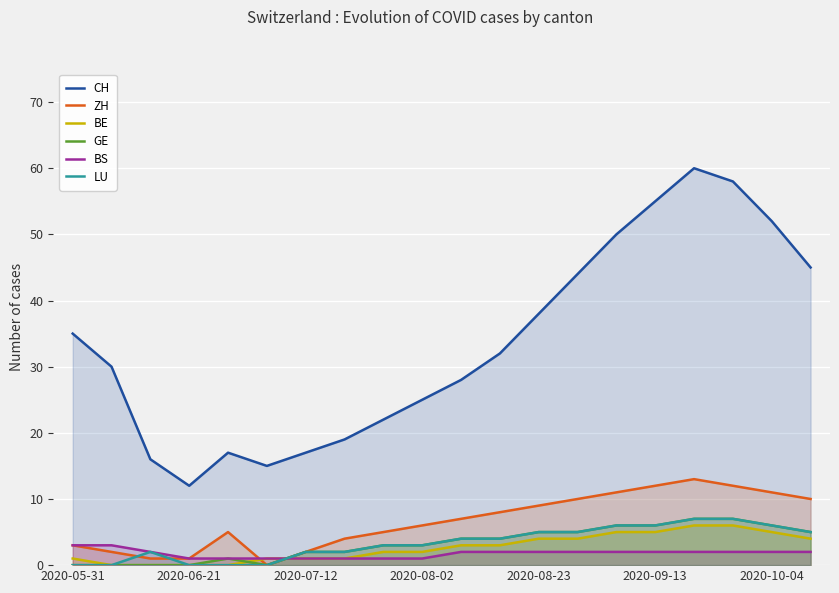

What is the highest value of the CH series?

60